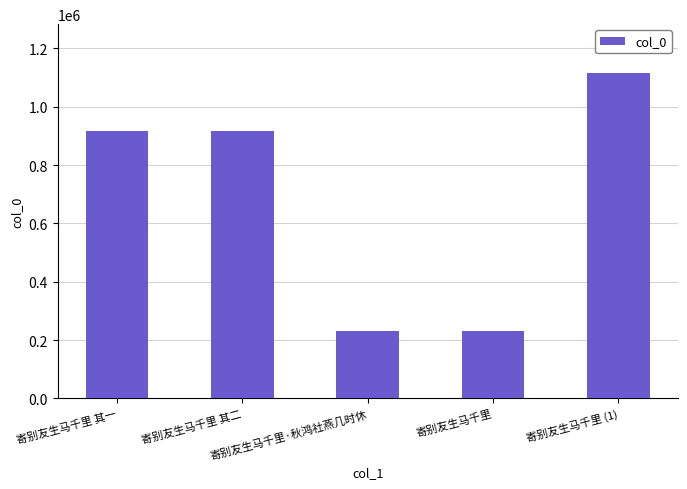

What is the value of the 5th bar from the left?

1115970